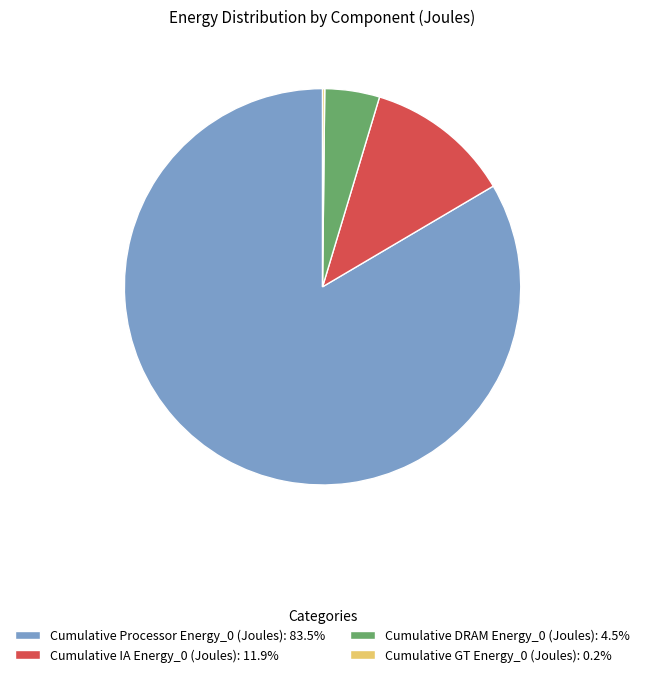

Combined, do Cumulative IA Energy_0 (Joules): 11.9% and Cumulative Processor Energy_0 (Joules): 83.5% account for over 50%?

Yes